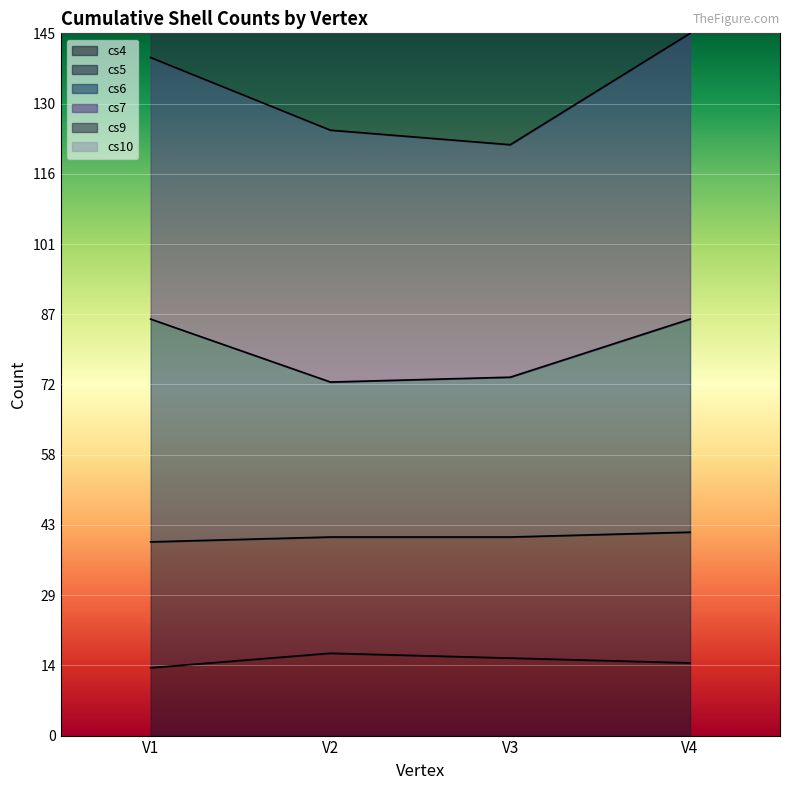

True or false: cs4 and cs10 cross at least once.

False